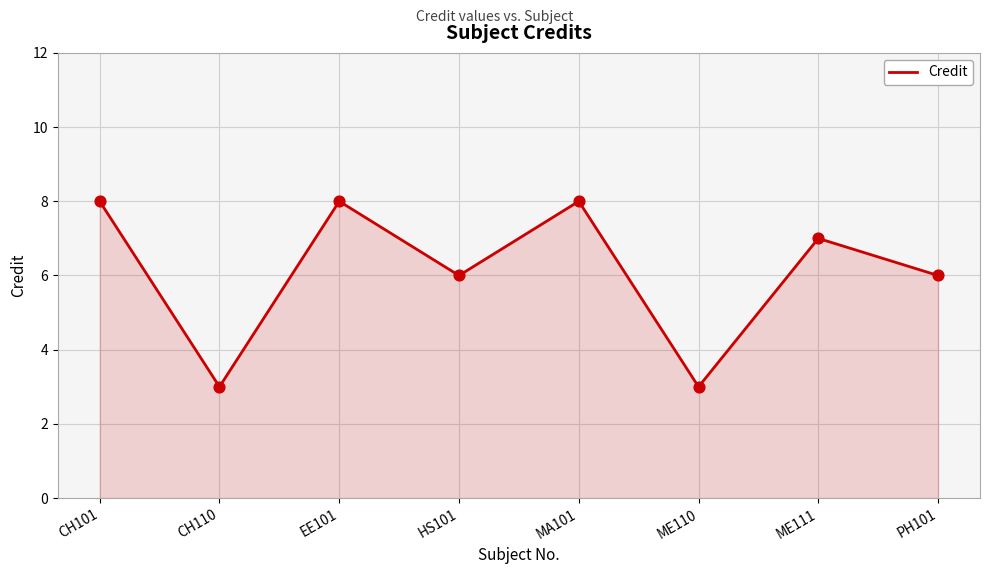

What is the change in value from CH101 to ME110?

-5